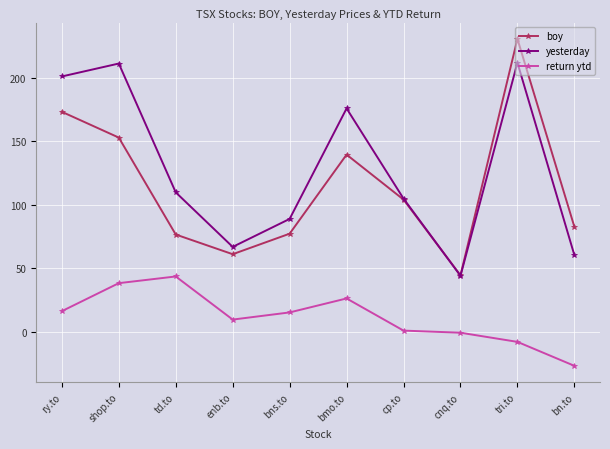

Rank the series at enb.to from lowest to highest value.

return ytd, boy, yesterday